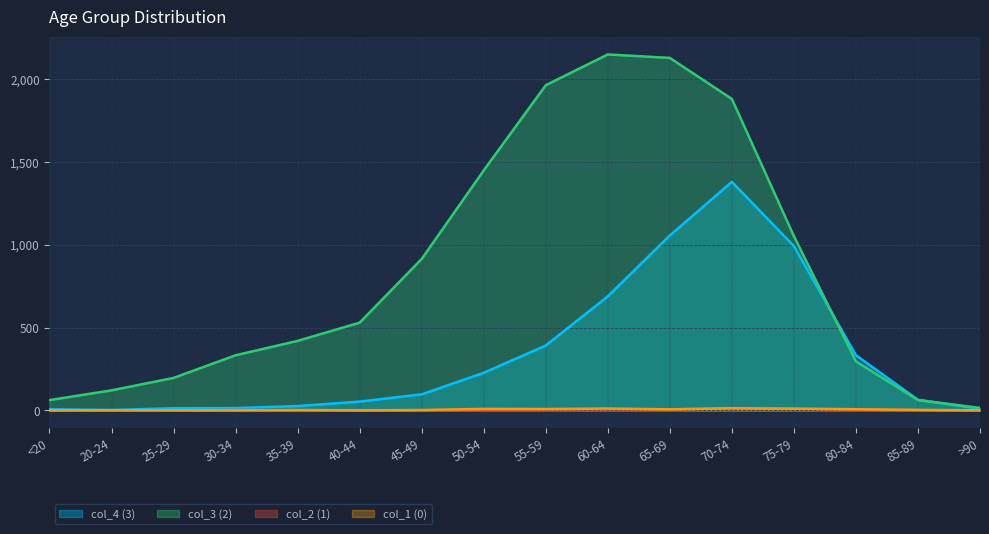

Which series has the widest spread of values?

col_3 (2)